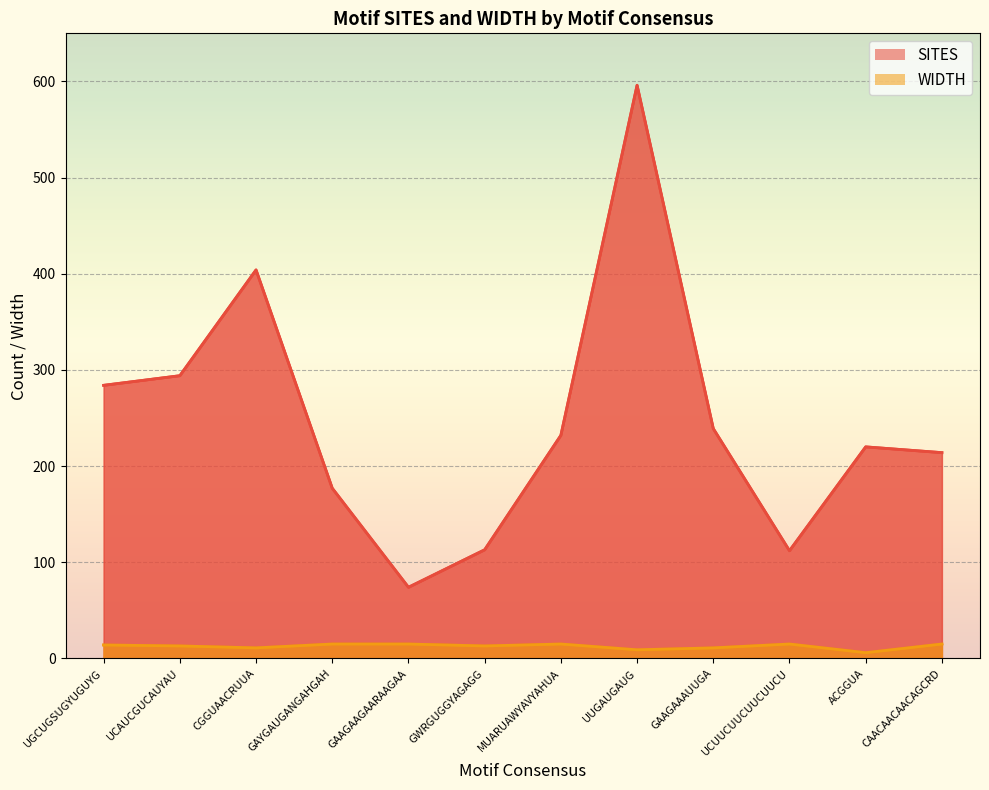

What position from the right is CGGUAACRUUA?

10